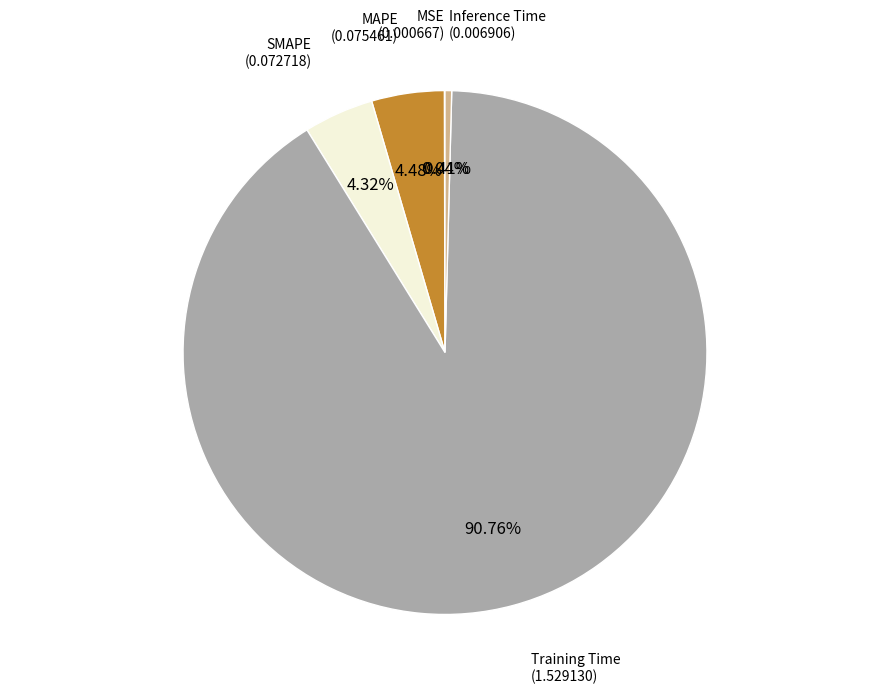

Which category has the biggest portion of the pie?

Training Time